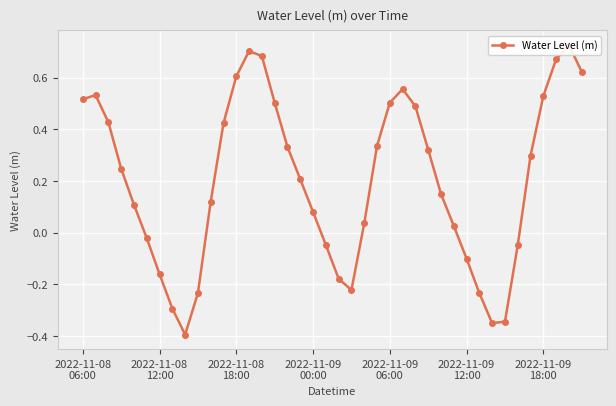

Reading right to left, extract all data points from this chart.

0.6	0.7	0.7	0.5	0.3	-0.0	-0.3	-0.4	-0.2	-0.1	0.0	0.1	0.3	0.5	0.6	0.5	0.3	0.0	-0.2	-0.2	-0.0	0.1	0.2	0.3	0.5	0.7	0.7	0.6	0.4	0.1	-0.2	-0.4	-0.3	-0.2	-0.0	0.1	0.2	0.4	0.5	0.5